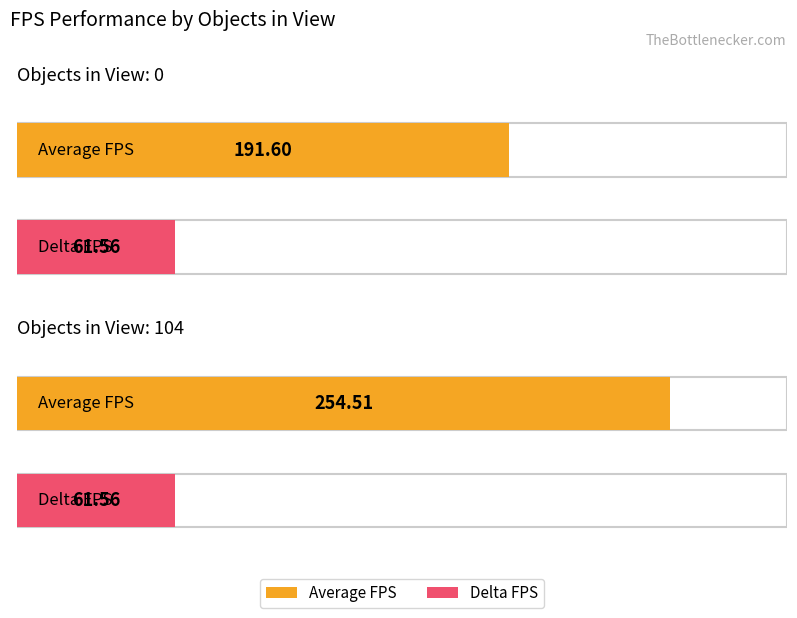

How many categories are shown in the chart?

2